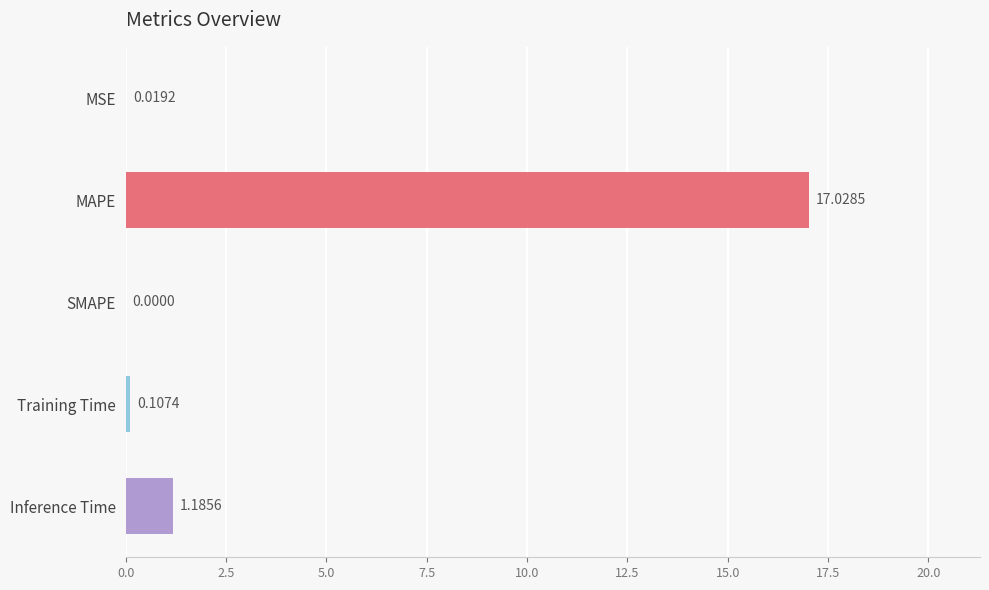

What is the sum of all values?

18.3